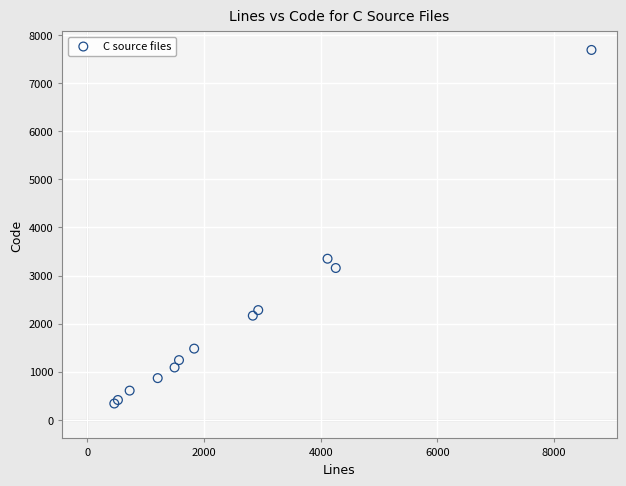

What Y value in the scatter plot is closest to 4016?

3351